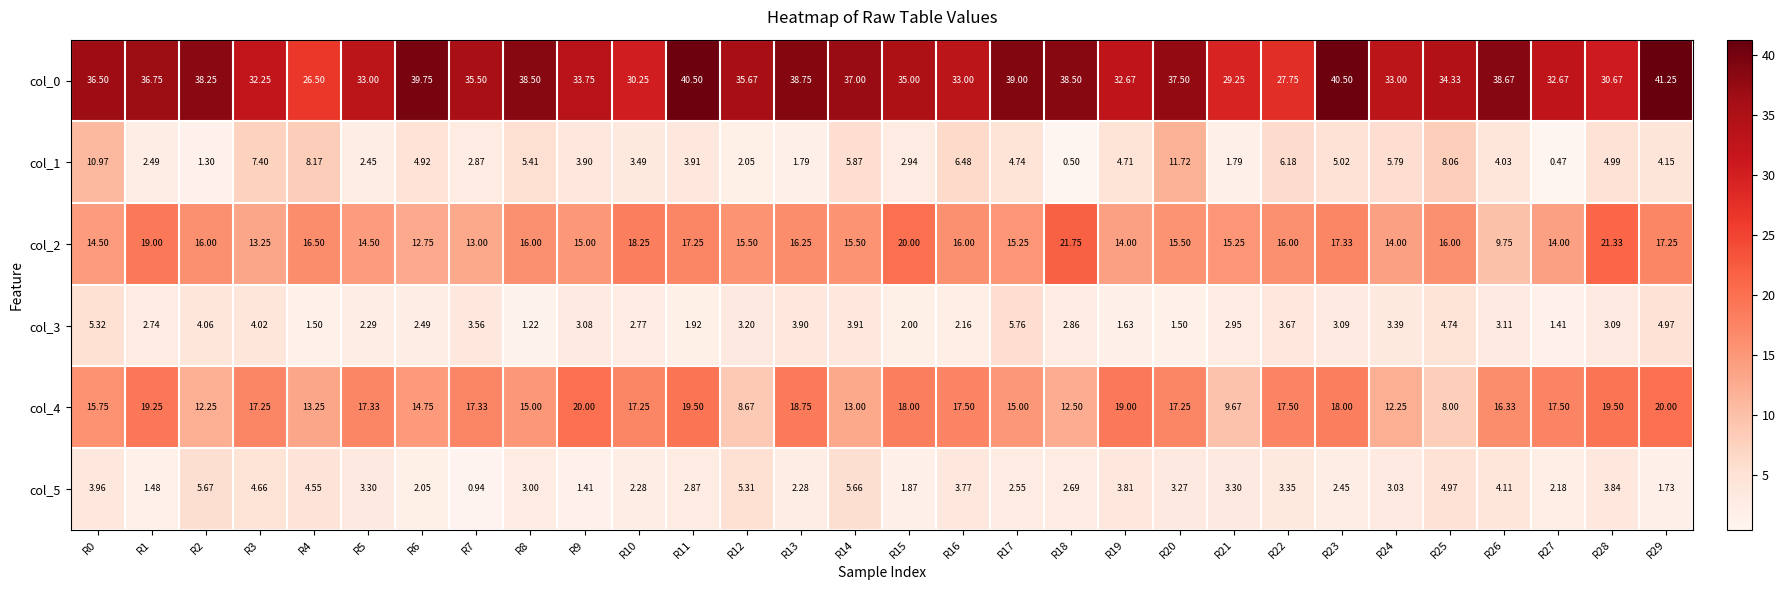

Count the number of data series in this chart.

6